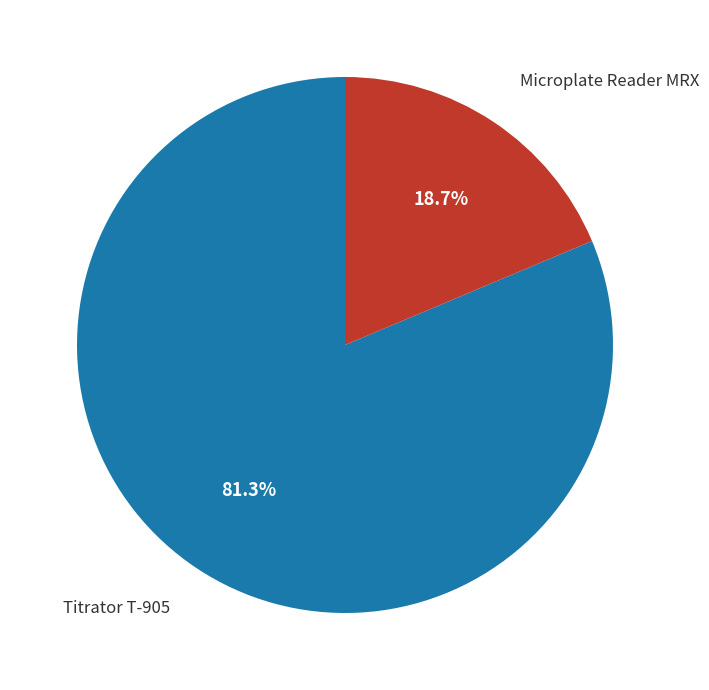

Does any single category account for the majority?

Yes